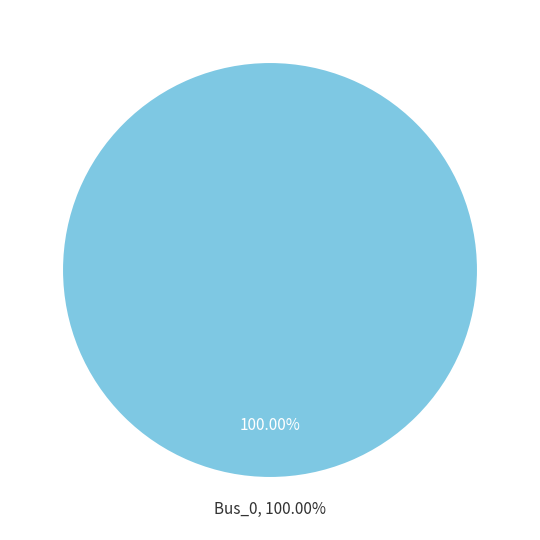

Which slice is the largest?

Bus_0